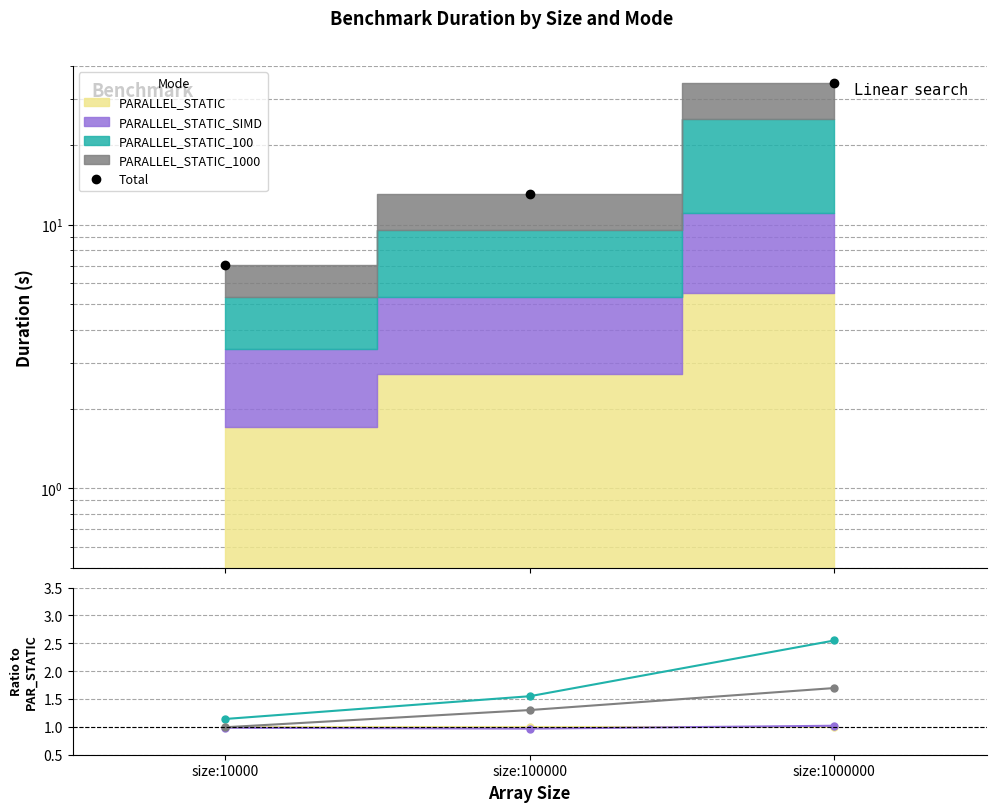

Which label corresponds to the smallest value in the chart?

size:100000